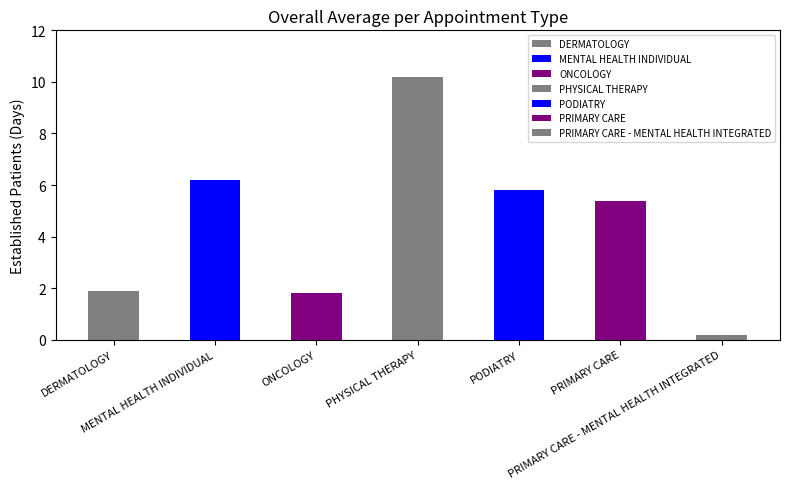

Rank the categories by value from highest to lowest.

PHYSICAL THERAPY, MENTAL HEALTH INDIVIDUAL, PODIATRY, PRIMARY CARE, DERMATOLOGY, ONCOLOGY, PRIMARY CARE - MENTAL HEALTH INTEGRATED